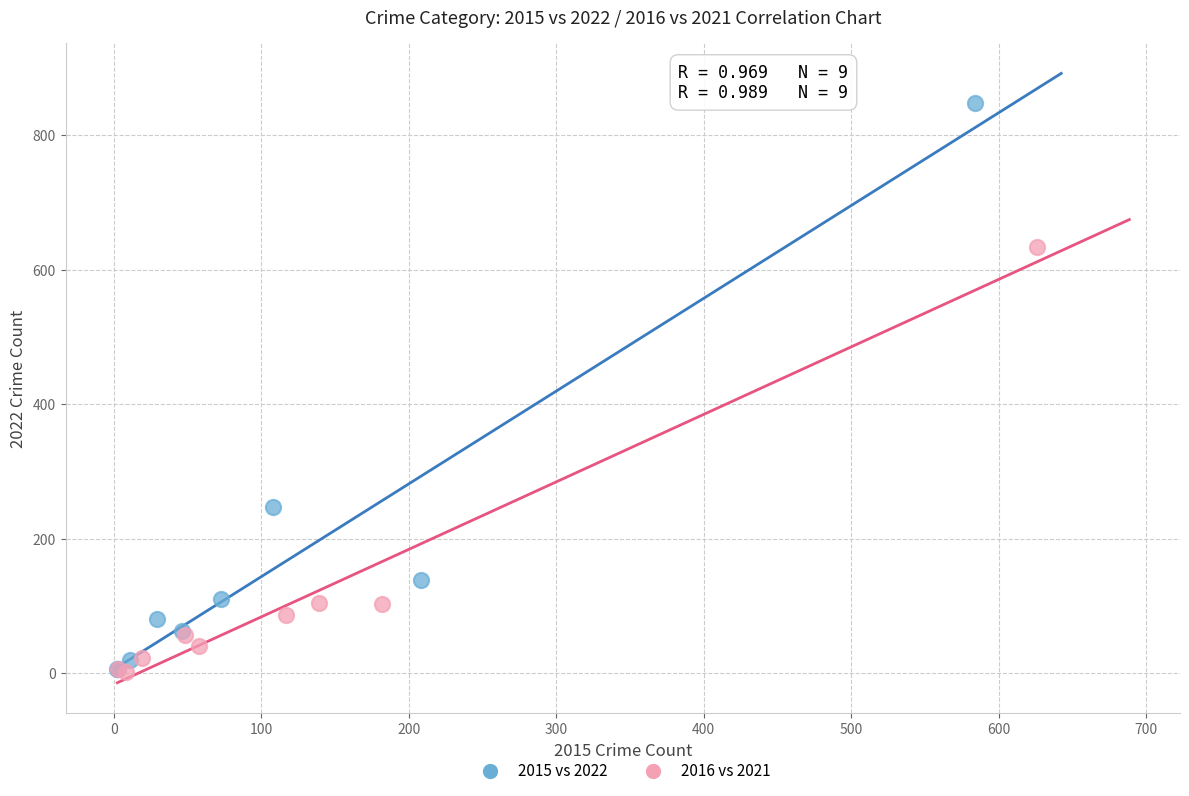

Which series reaches the maximum Y coordinate?

2015 vs 2022